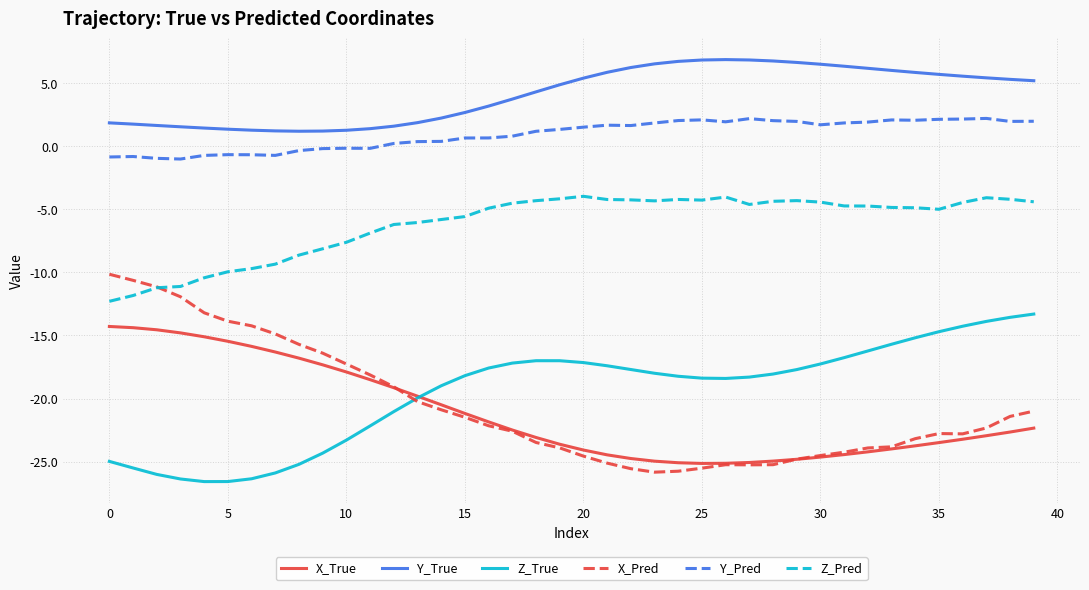

What is the smallest value displayed?

-26.6